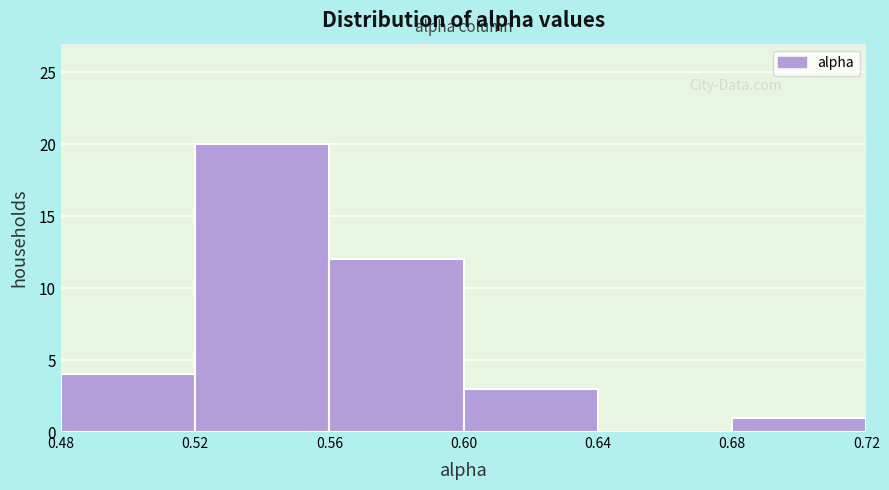

How tall is the bar that spans 0.48 to 0.52 on the x-axis? The values are not printed on the chart, so give them approximately, as read against the axis.

4